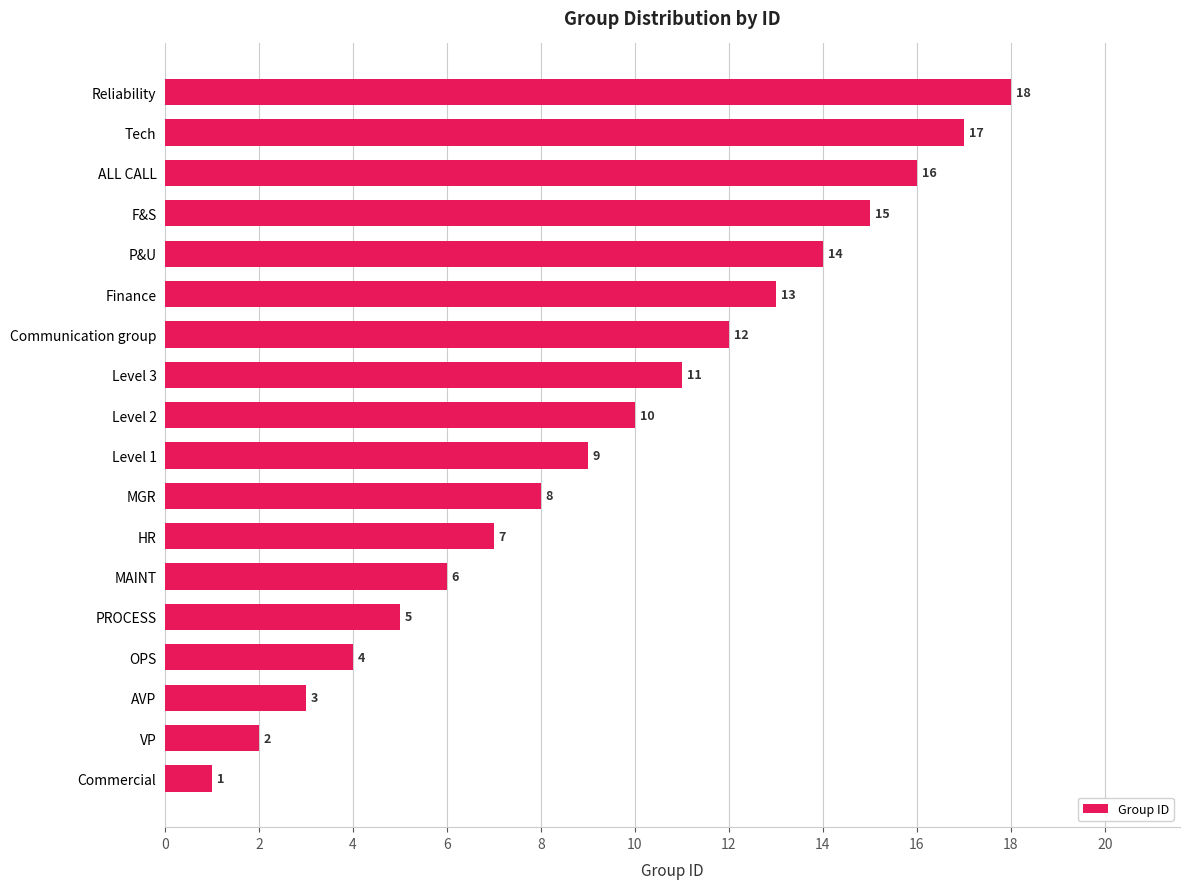

True or false: the data shows 5 at Tech.

False